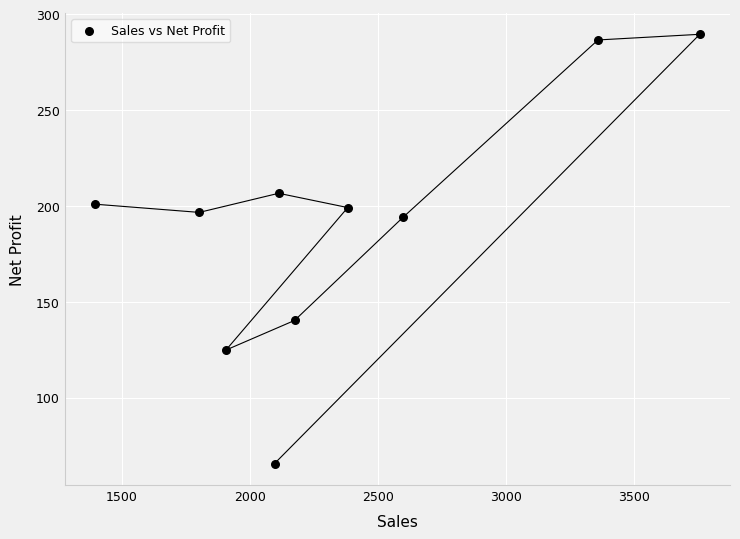

What Y value in the scatter plot is closest to 177?

193.9